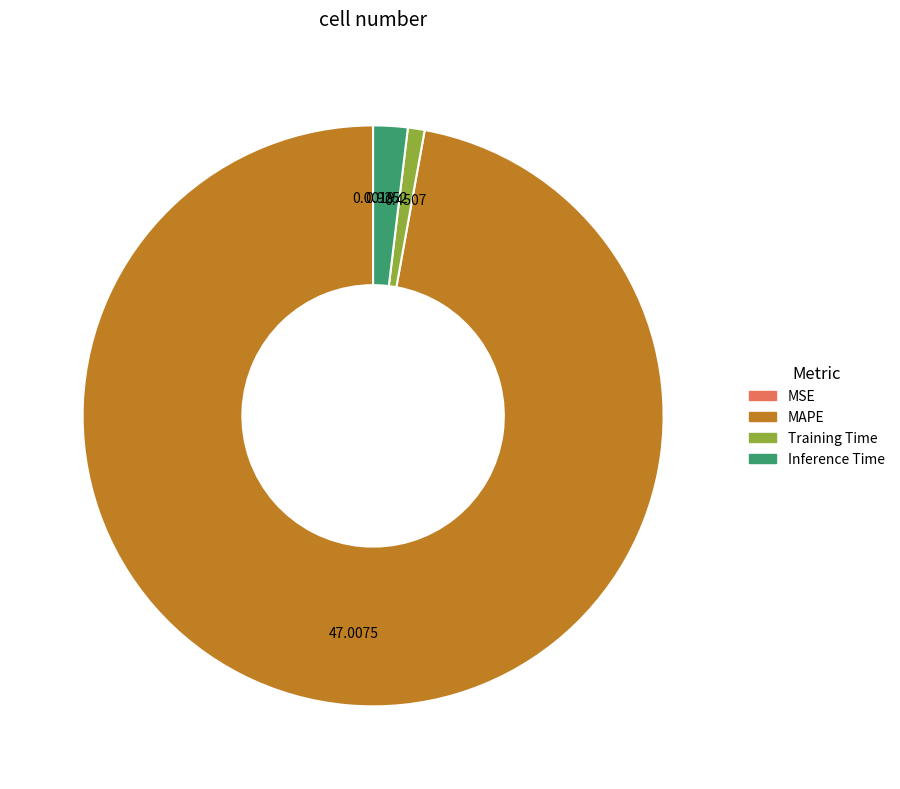

Which slice is the largest?

MAPE